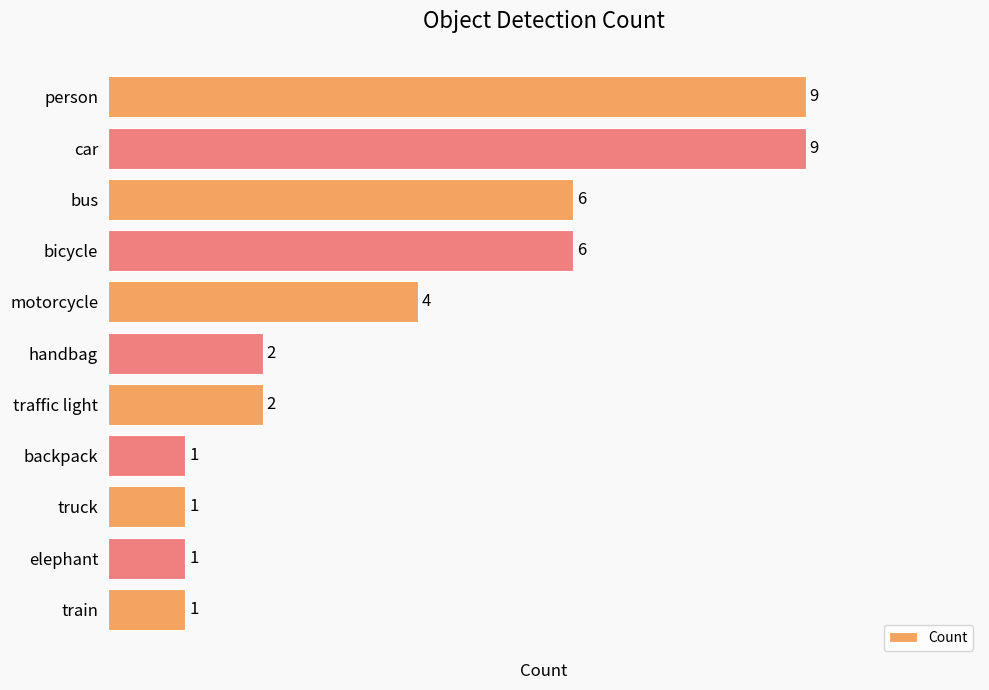

Count the number of categories in the chart.

11